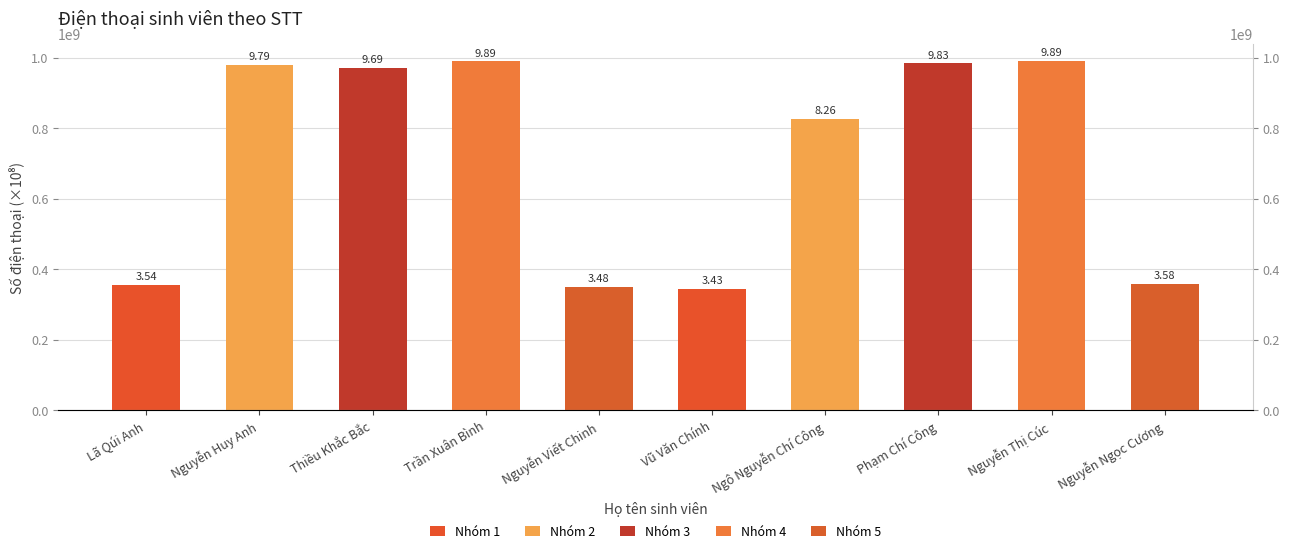

Which label corresponds to the smallest value in the chart?

Vũ Văn Chính